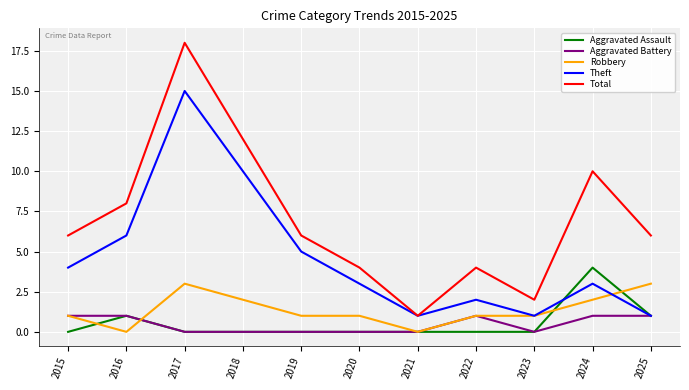

True or false: Total and Aggravated Battery intersect in this chart.

False